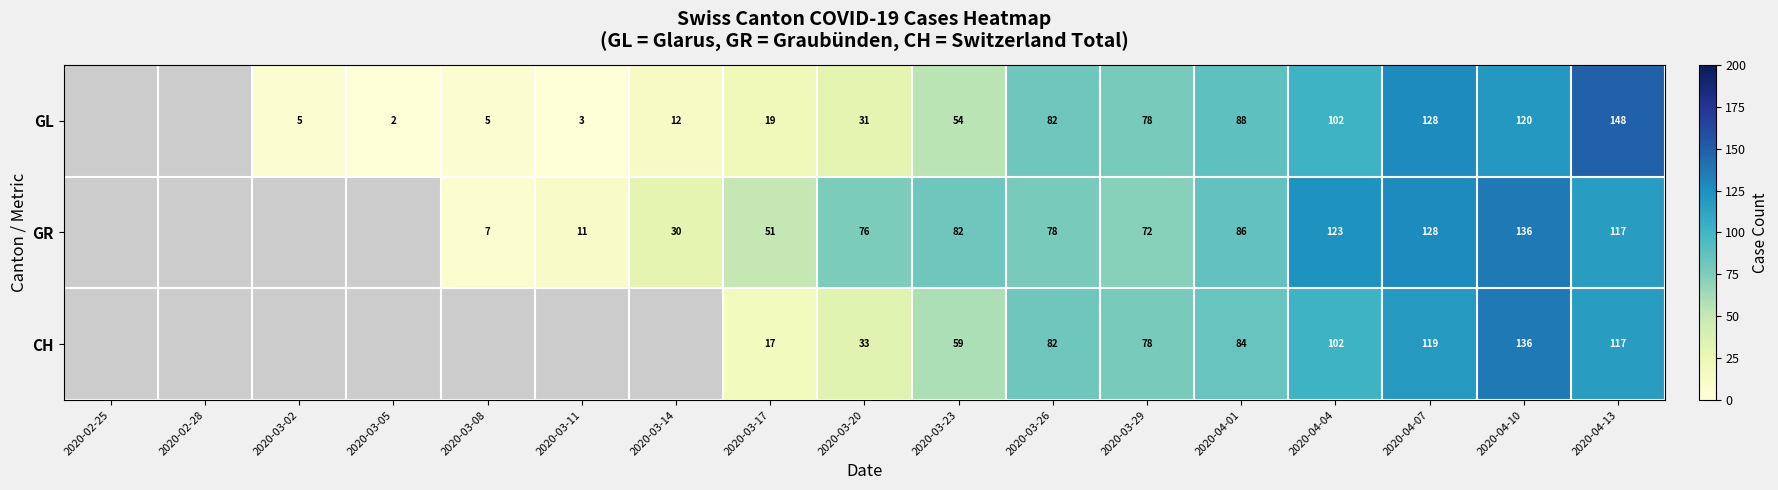

What is the minimum value shown in the chart?

2.0